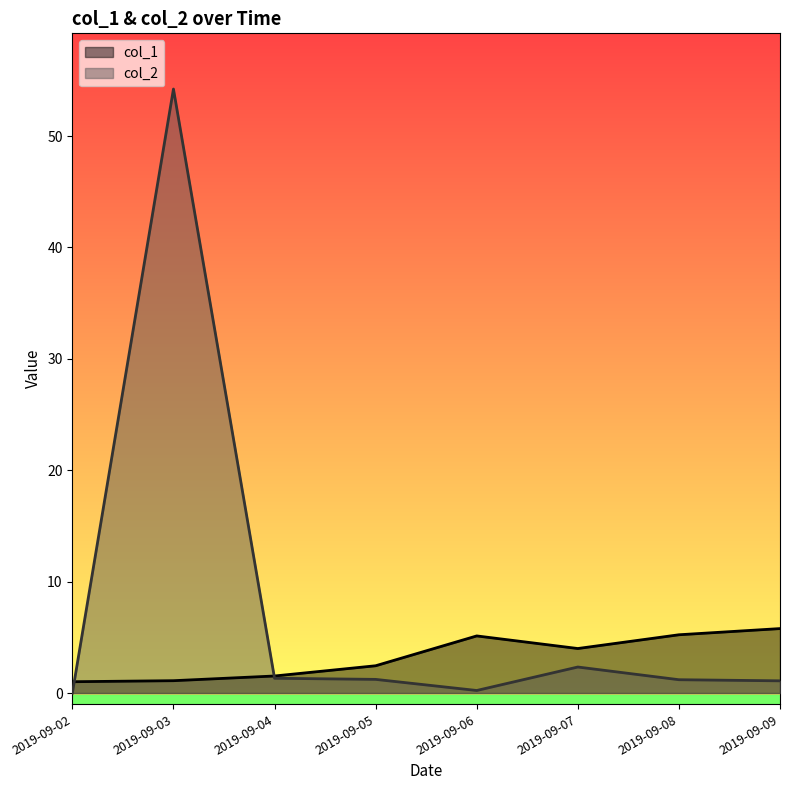

List the series in order of their peak value, highest first.

col_2, col_1